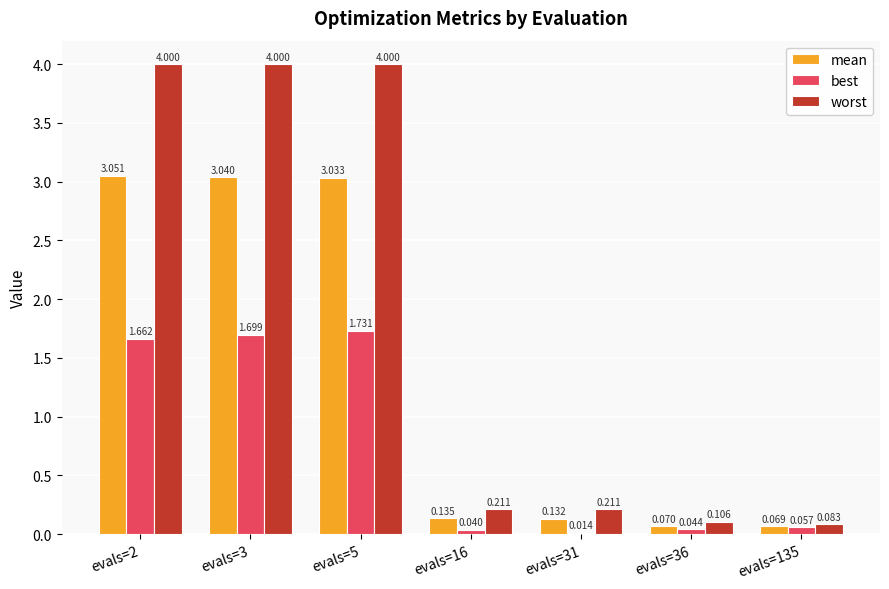

List the series in order of their overall mean, highest first.

worst, mean, best